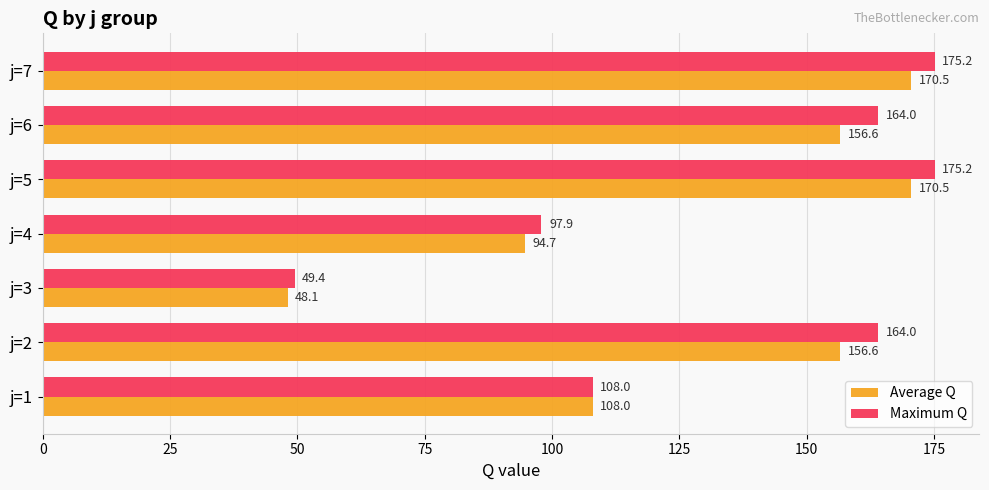

What is the difference between the highest and lowest values at j=4?

3.2